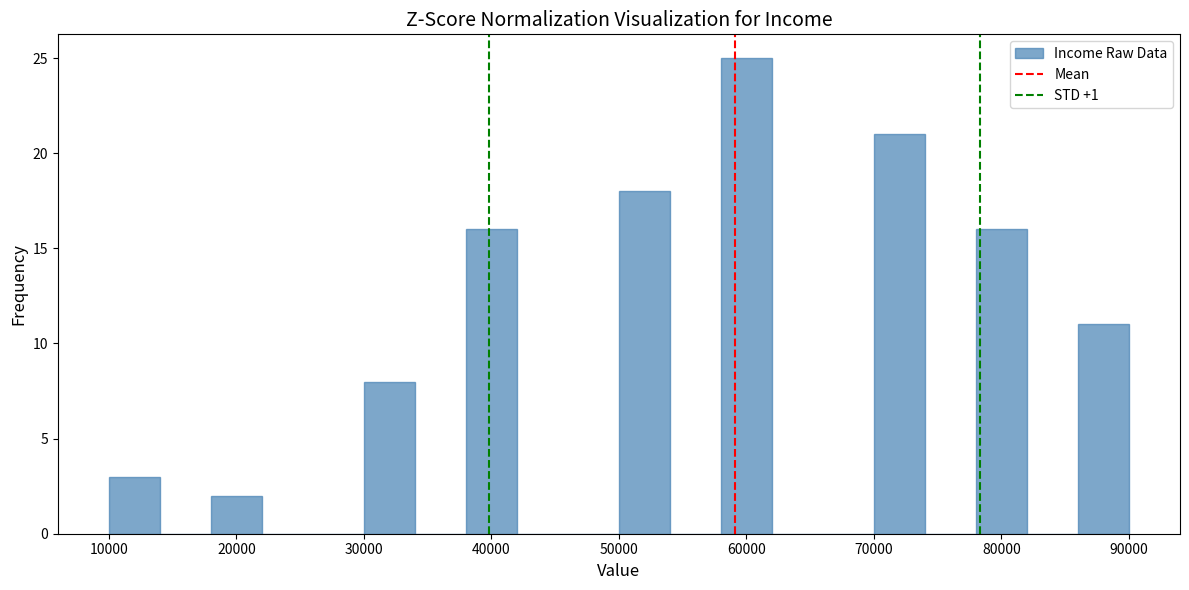

Over which range of the x-axis is the bar tallest?

58000 to 62000